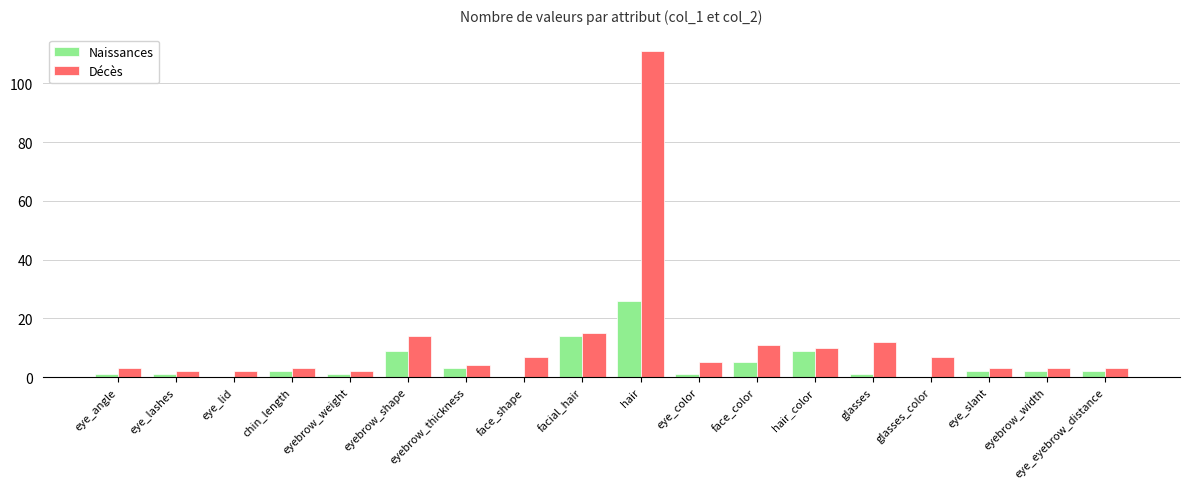

What is the sum of all Décès values?

217